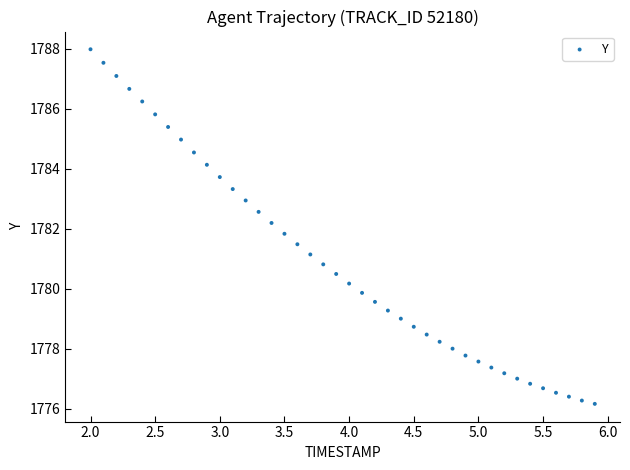

What is the range of X values (max minus min)?

3.9